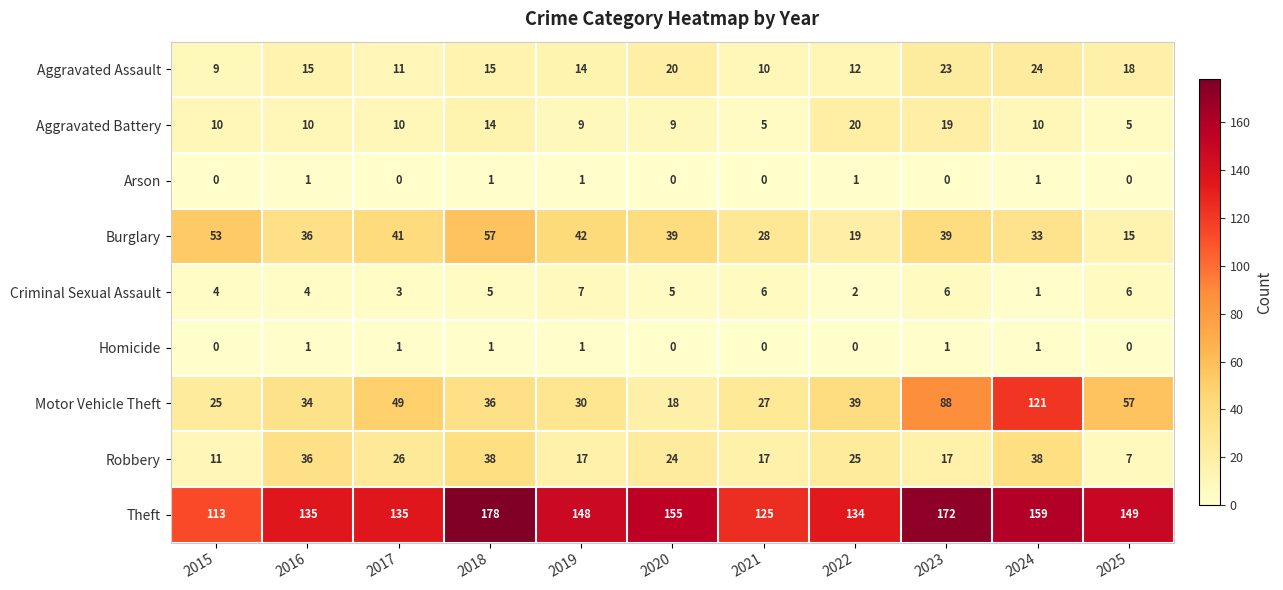

Which series has the widest spread of values?

Motor Vehicle Theft